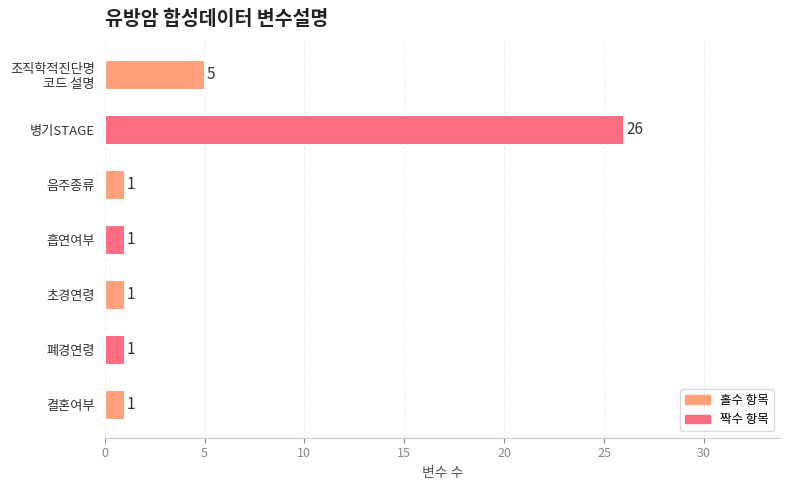

True or false: the data shows 1 at 흡연여부.

True